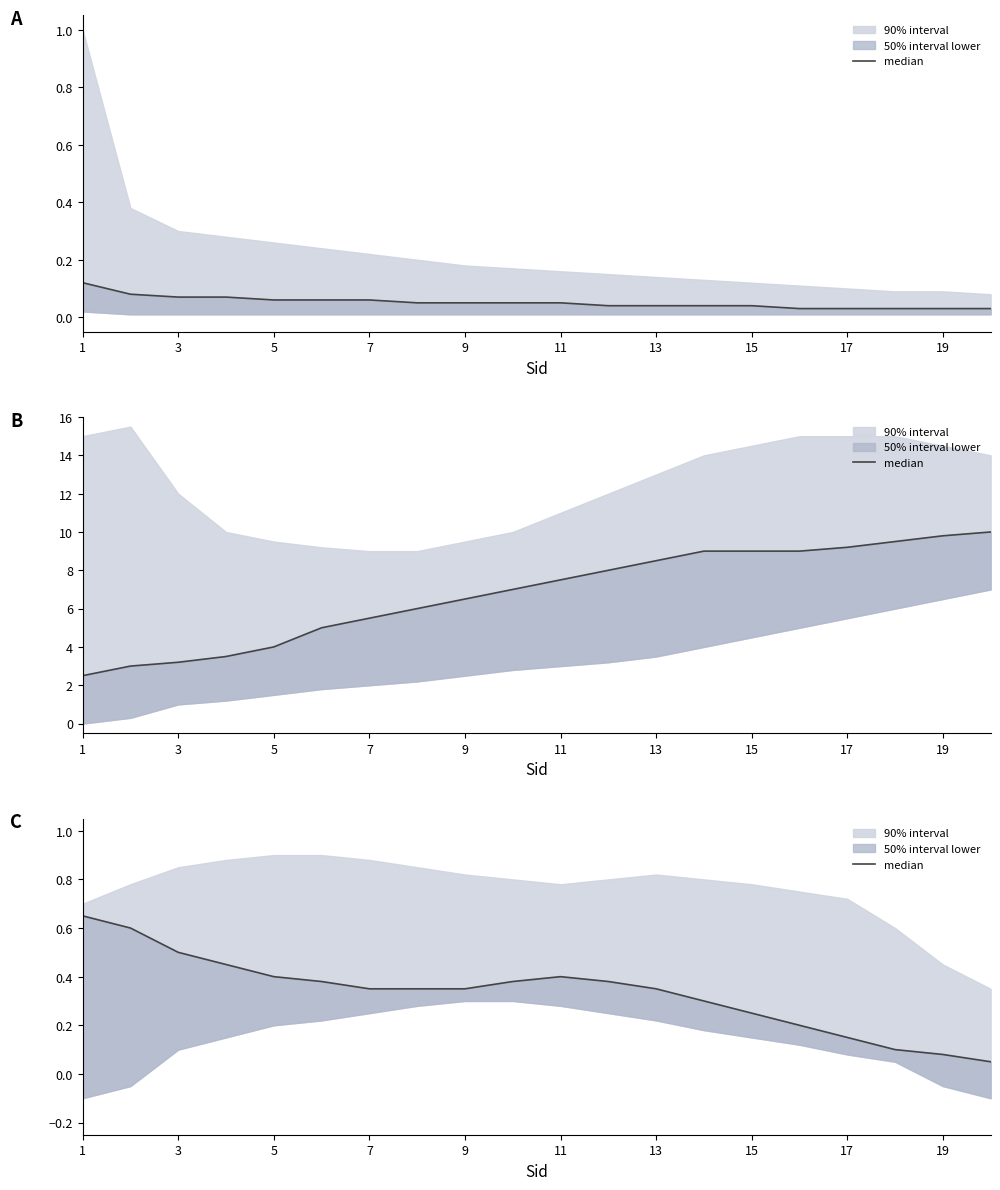

Reading right to left, extract all data points from this chart.

0.1	0.1	0.1	0.1	0.2	0.2	0.3	0.3	0.4	0.4	0.4	0.3	0.3	0.3	0.4	0.4	0.5	0.5	0.6	0.7